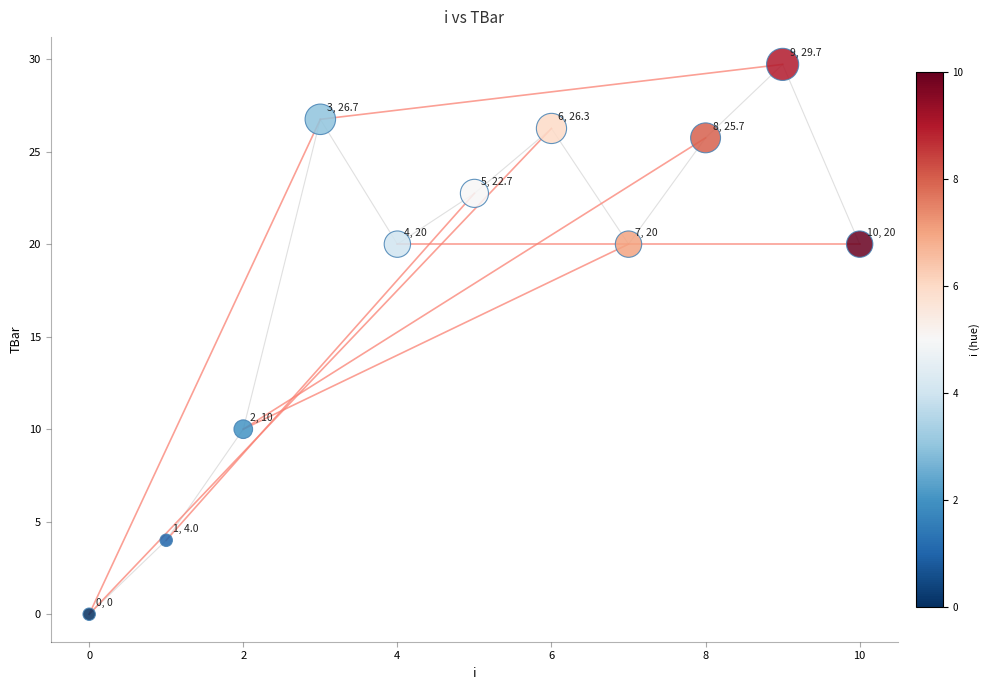

What Y value in the scatter plot is closest to 14?

10.0